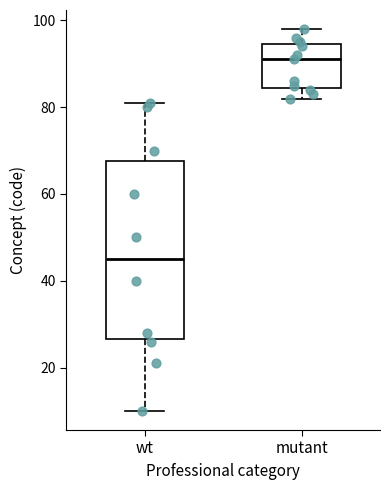

Comparing the boxes themselves (not the whiskers), which one is the tallest?

wt